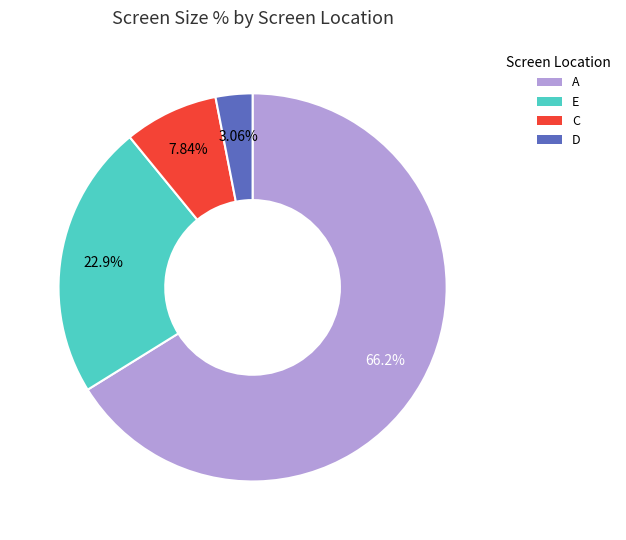

How much of the chart is everything except D?

96.9%